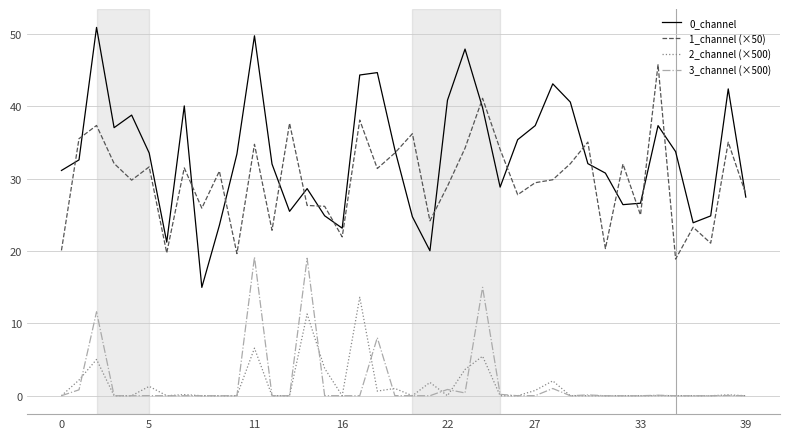

What is the maximum value shown in the chart?

50.9